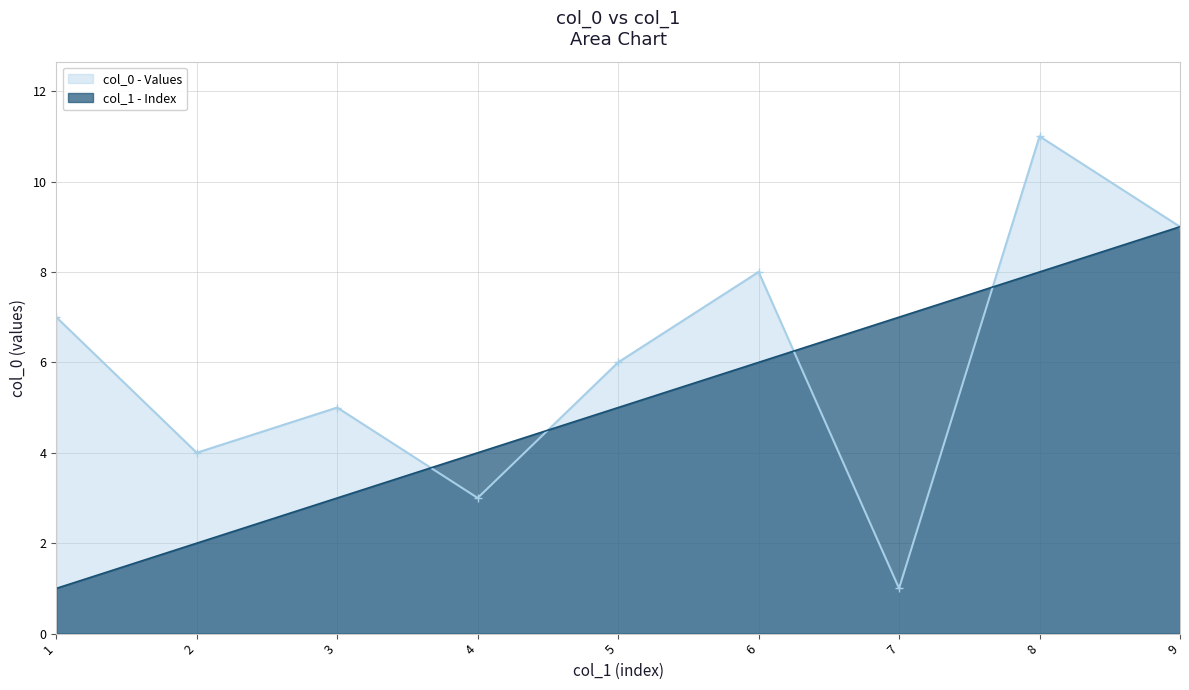

Reading left to right, list all the values displayed in this chart.

col_0 - Values: 1=7	2=4	3=5	4=3	5=6	6=8	7=1	8=11	9=9
col_1 - Index: 1=1	2=2	3=3	4=4	5=5	6=6	7=7	8=8	9=9